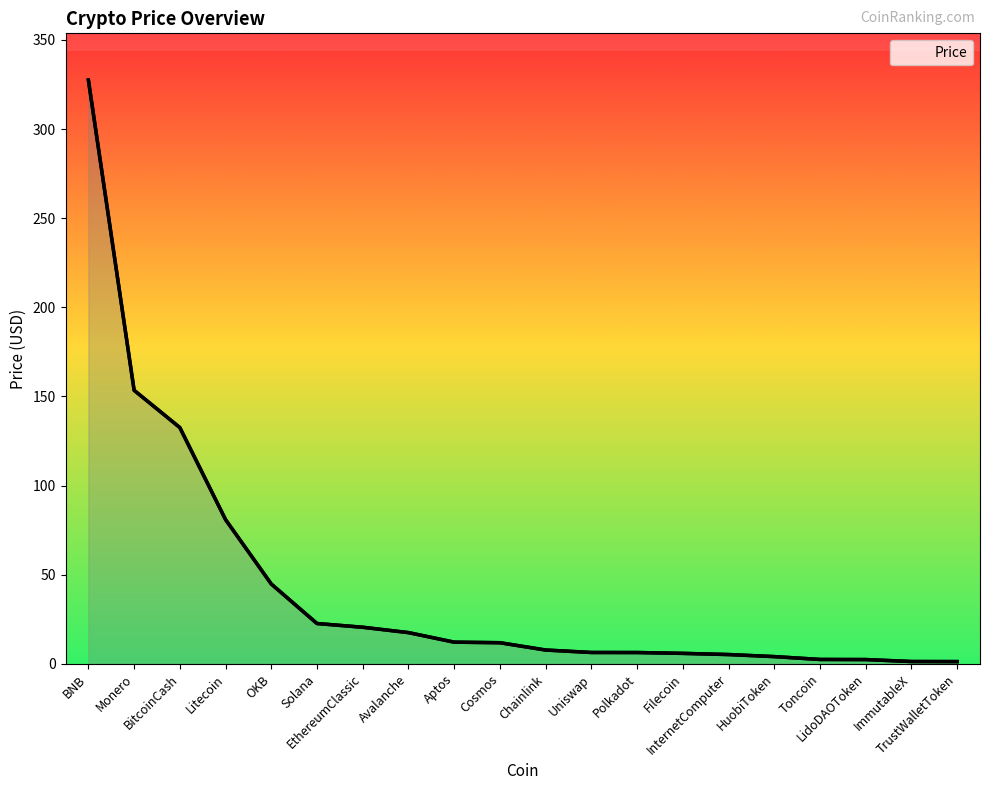

What is the label of the 11th point from the right?

Cosmos